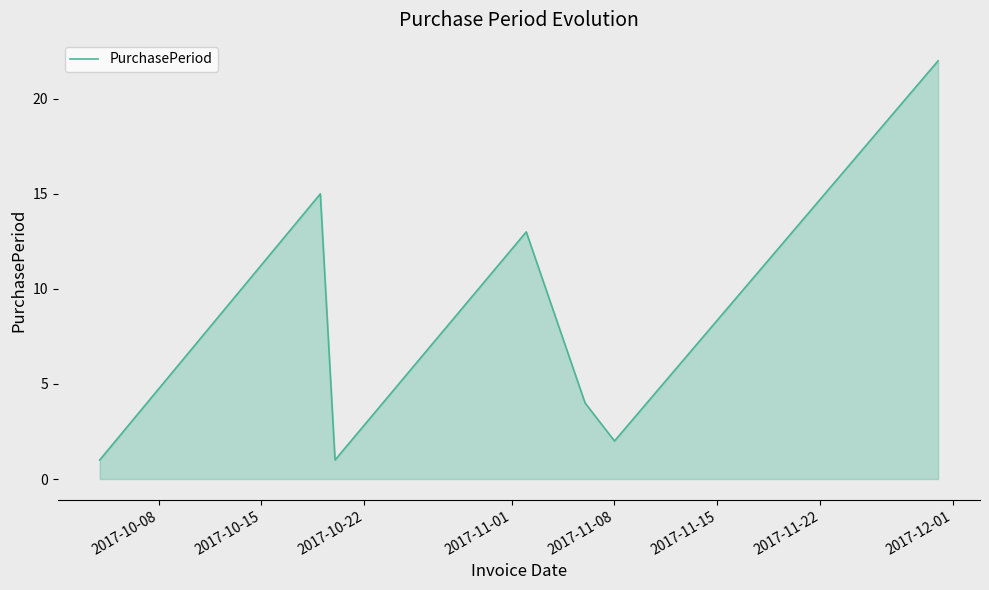

How many lines are shown in the chart?

1